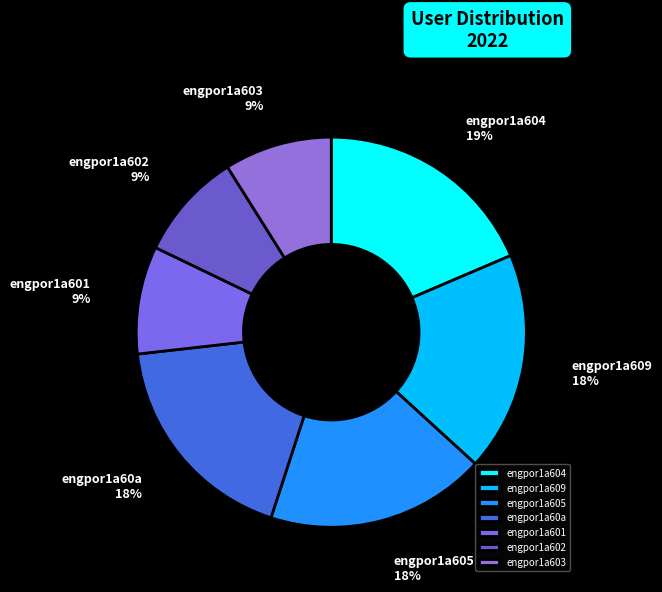

Does engpor1a60a represent more than half of the total?

No